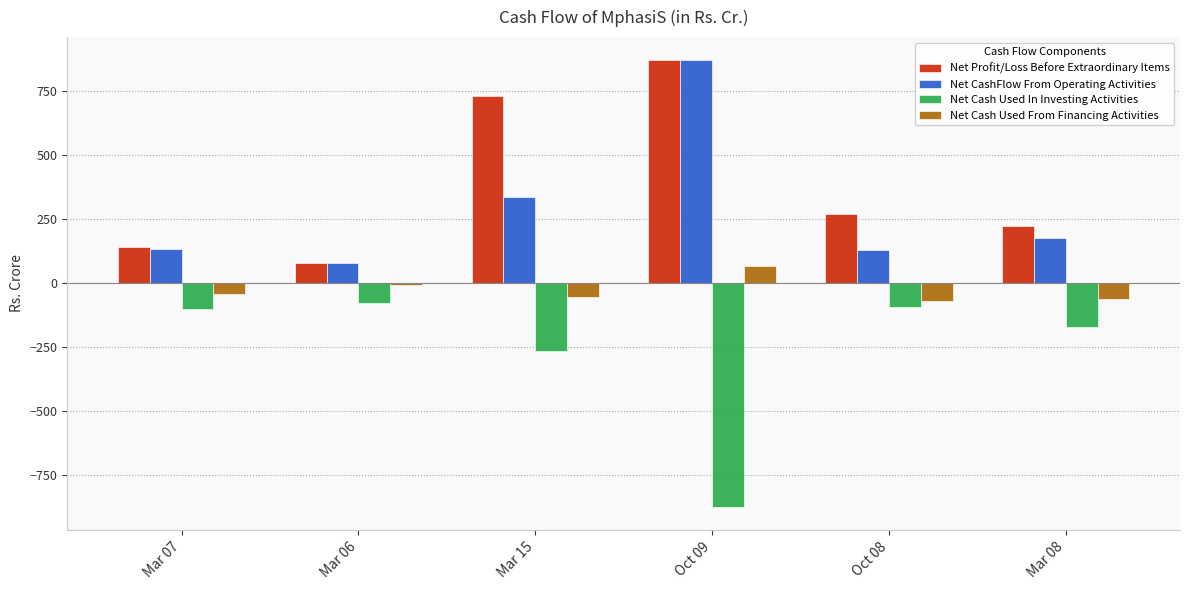

How many bars are there in total?

24